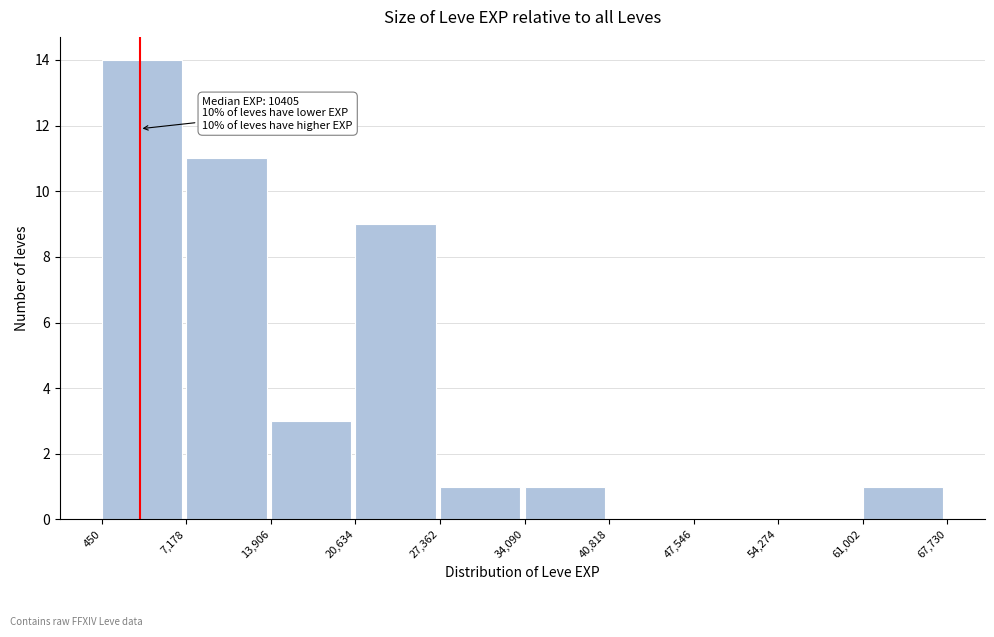

Over which range of the x-axis is the bar tallest?

450 to 7,178